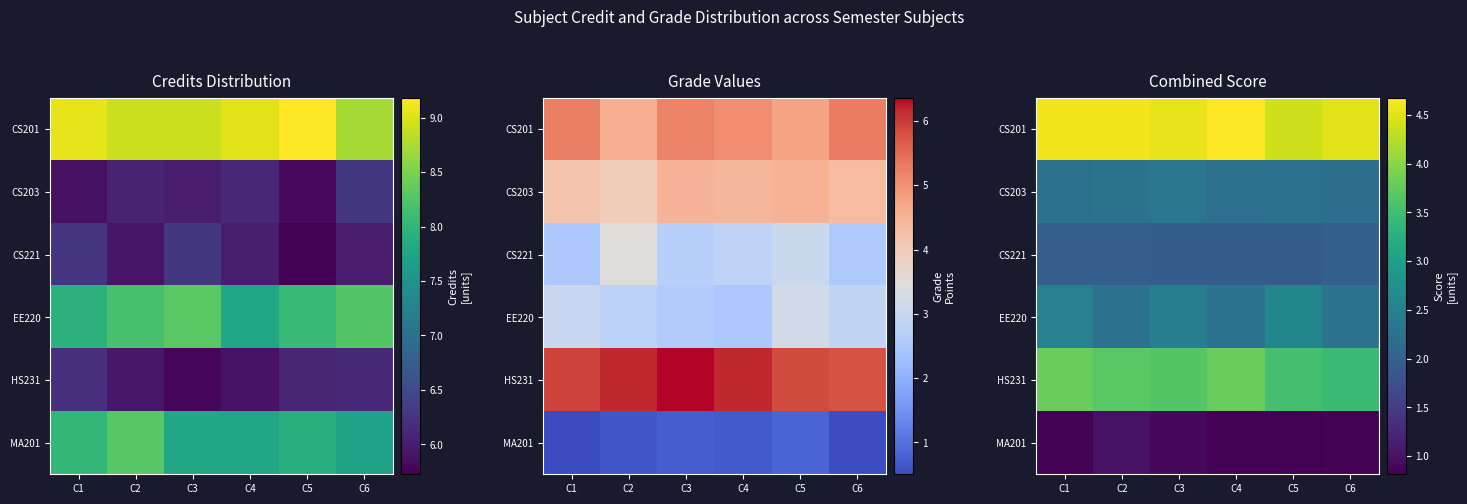

What is the minimum value for row_0?

4.4